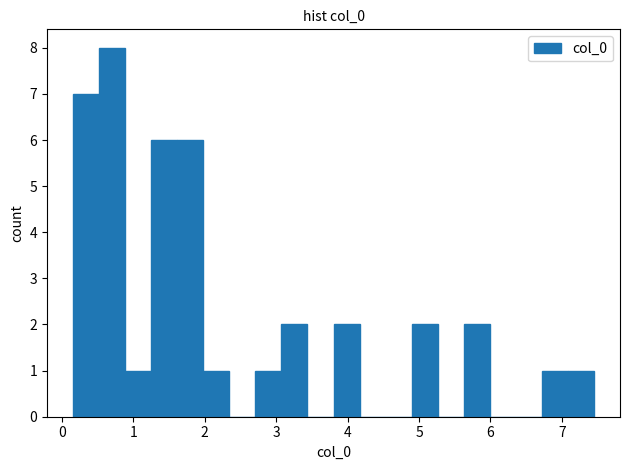

Around what value on the x-axis is the tallest bar? Give the approximate position of its centre, as read against the axis.

0.7